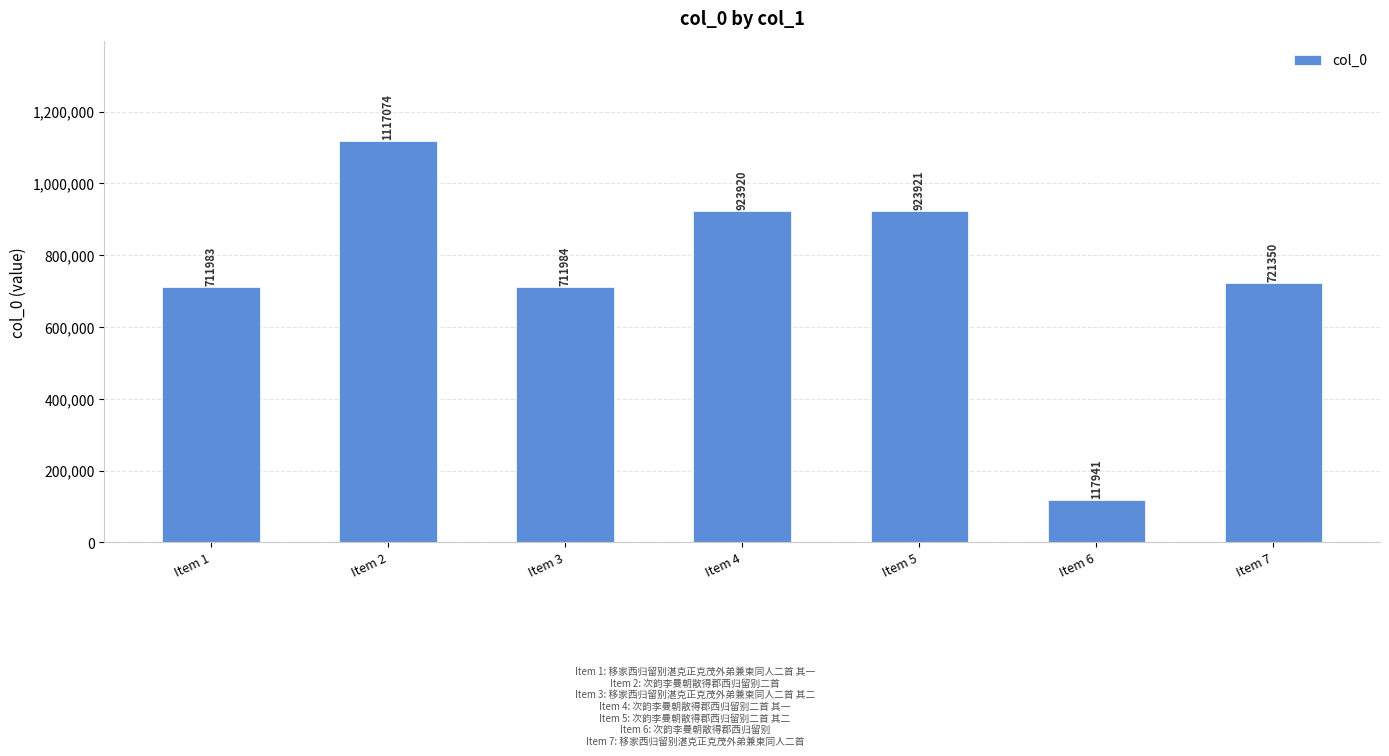

What is the average value?

746882